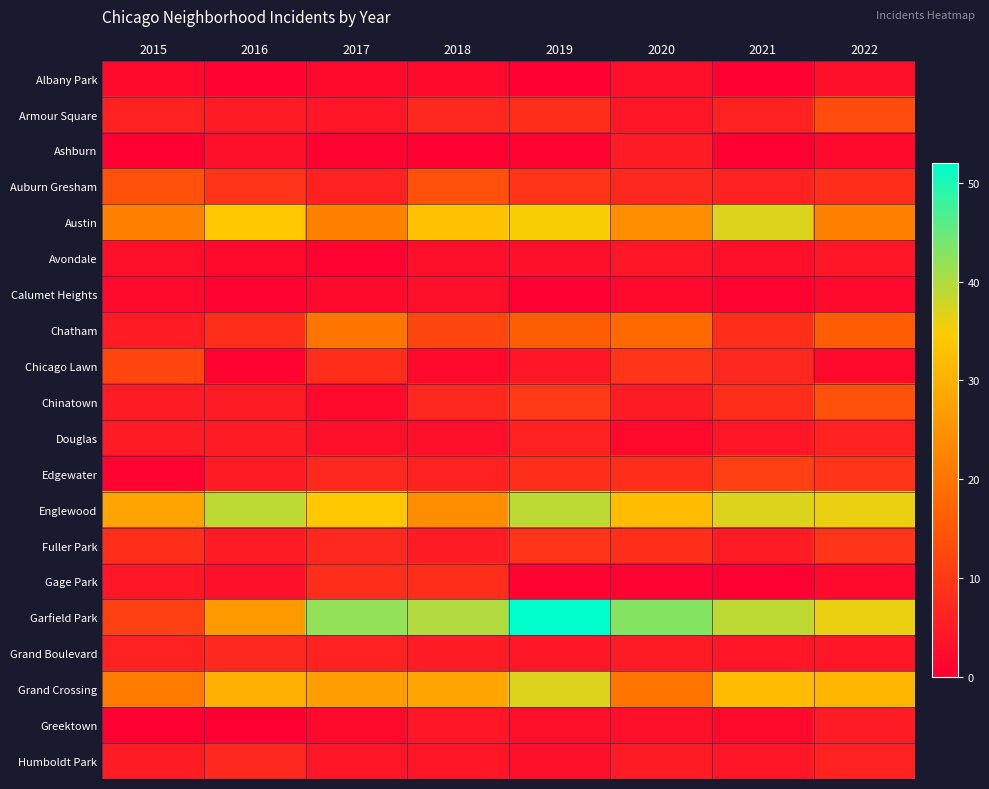

Which series has the widest spread of values?

Garfield Park